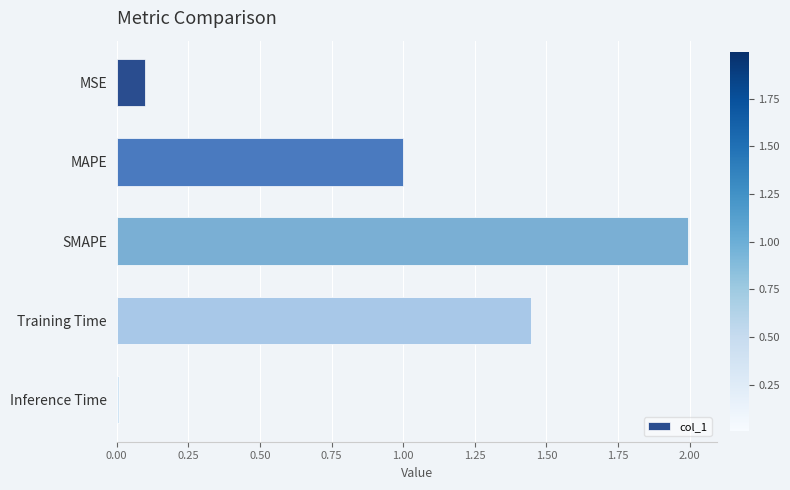

Rank the categories by value from highest to lowest.

SMAPE, Training Time, MAPE, MSE, Inference Time